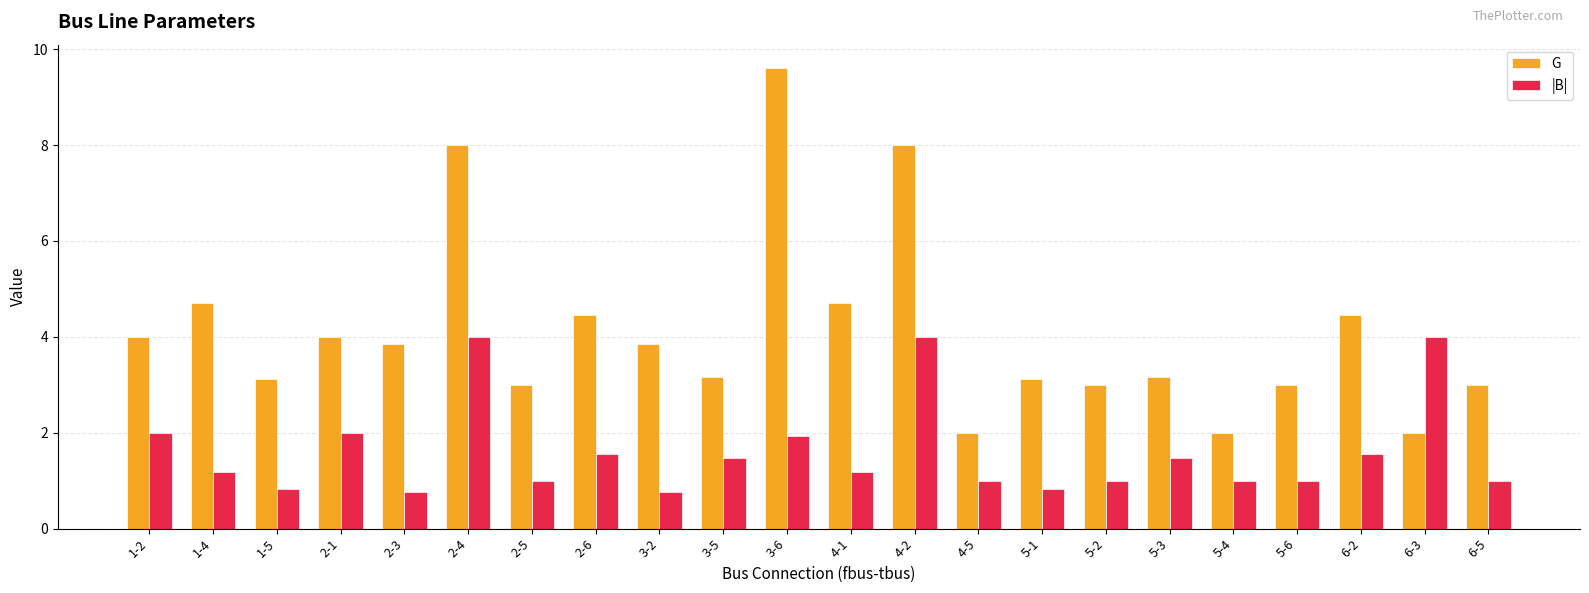

Which series changed the most between 2-4 and 5-6?

G